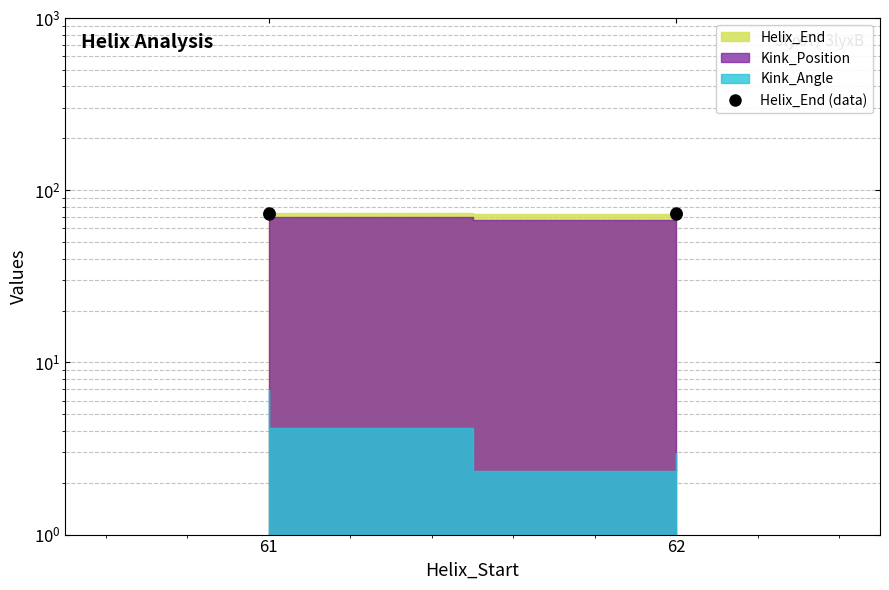

At which label is the value closest to 73?

61